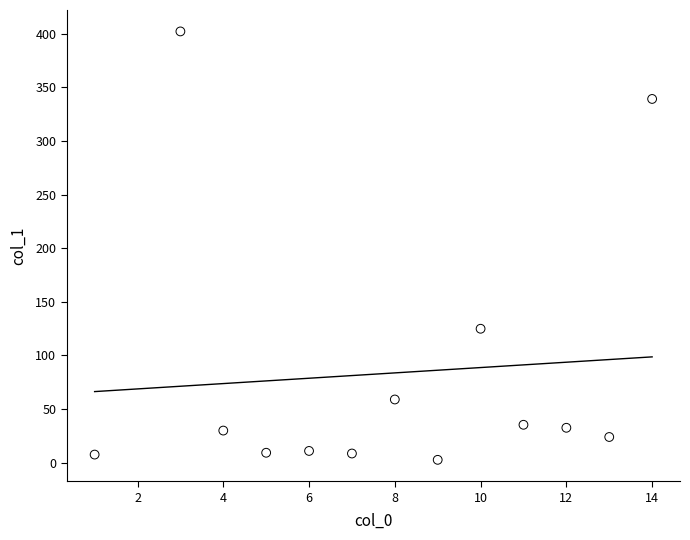

What is the range of X values (max minus min)?

13.0